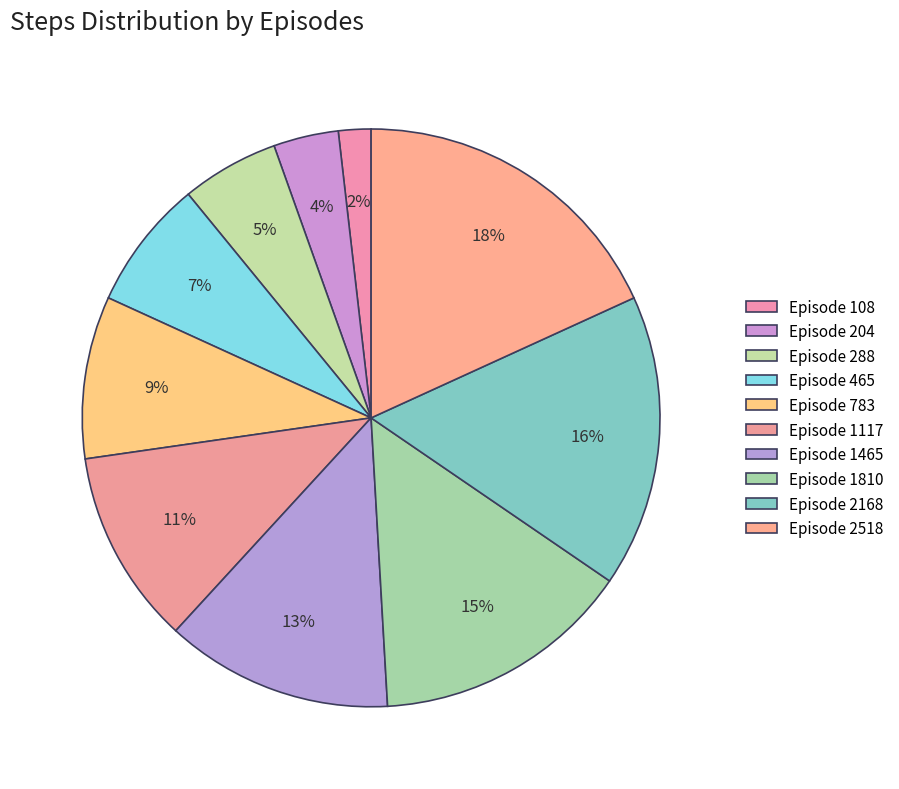

Is there a majority slice in this chart?

No